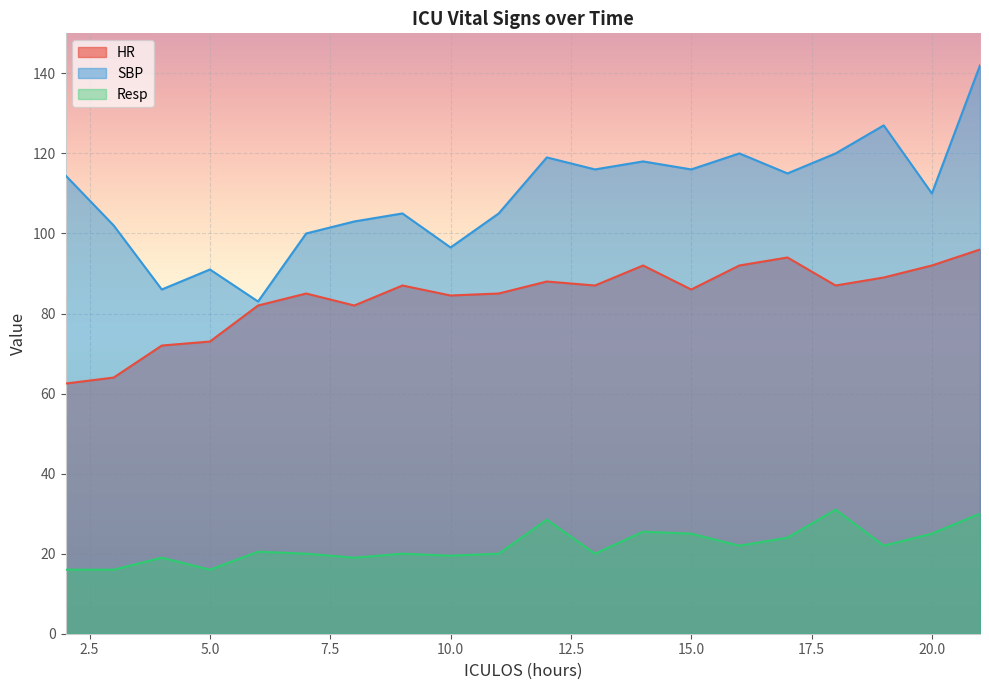

Reading left to right, transcribe all the data shown in this chart.

HR: 62.5	64.0	72.0	73.0	82.0	85.0	82.0	87.0	84.5	85.0	88.0	87.0	92.0	86.0	92.0	94.0	87.0	89.0	92.0	96.0
SBP: 114.5	102.0	86.0	91.0	83.0	100.0	103.0	105.0	96.5	105.0	119.0	116.0	118.0	116.0	120.0	115.0	120.0	127.0	110.0	142.0
Resp: 16.0	16.0	19.0	16.0	20.5	20.0	19.0	20.0	19.5	20.0	28.5	20.0	25.5	25.0	22.0	24.0	31.0	22.0	25.0	30.0